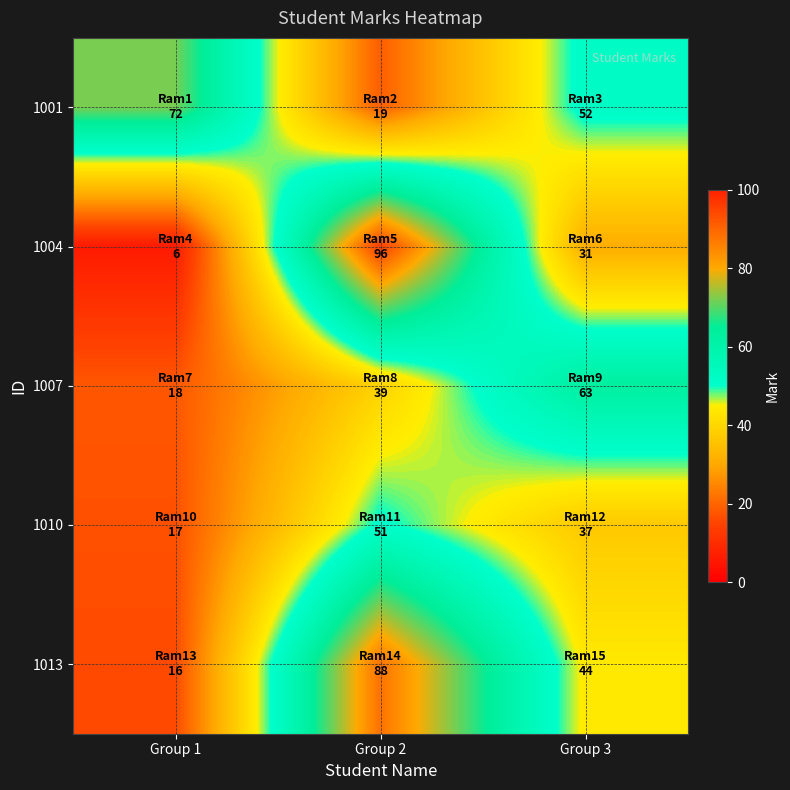

What is the total value across all series at Group 3?

227